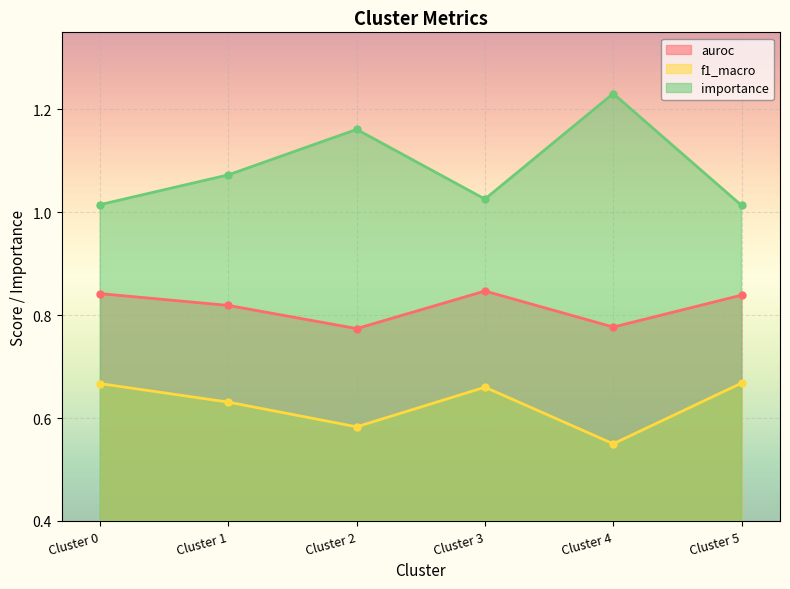

True or false: f1_macro and auroc cross at least once.

False